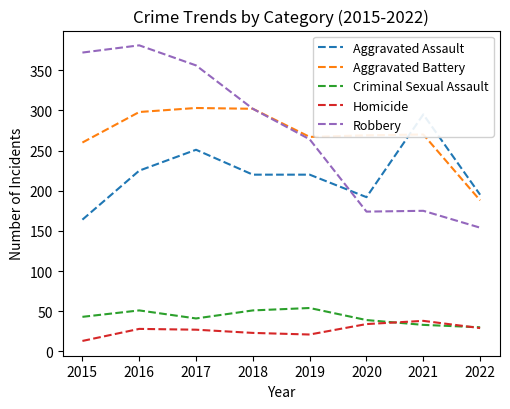

Which series has the largest range (max minus min)?

Robbery